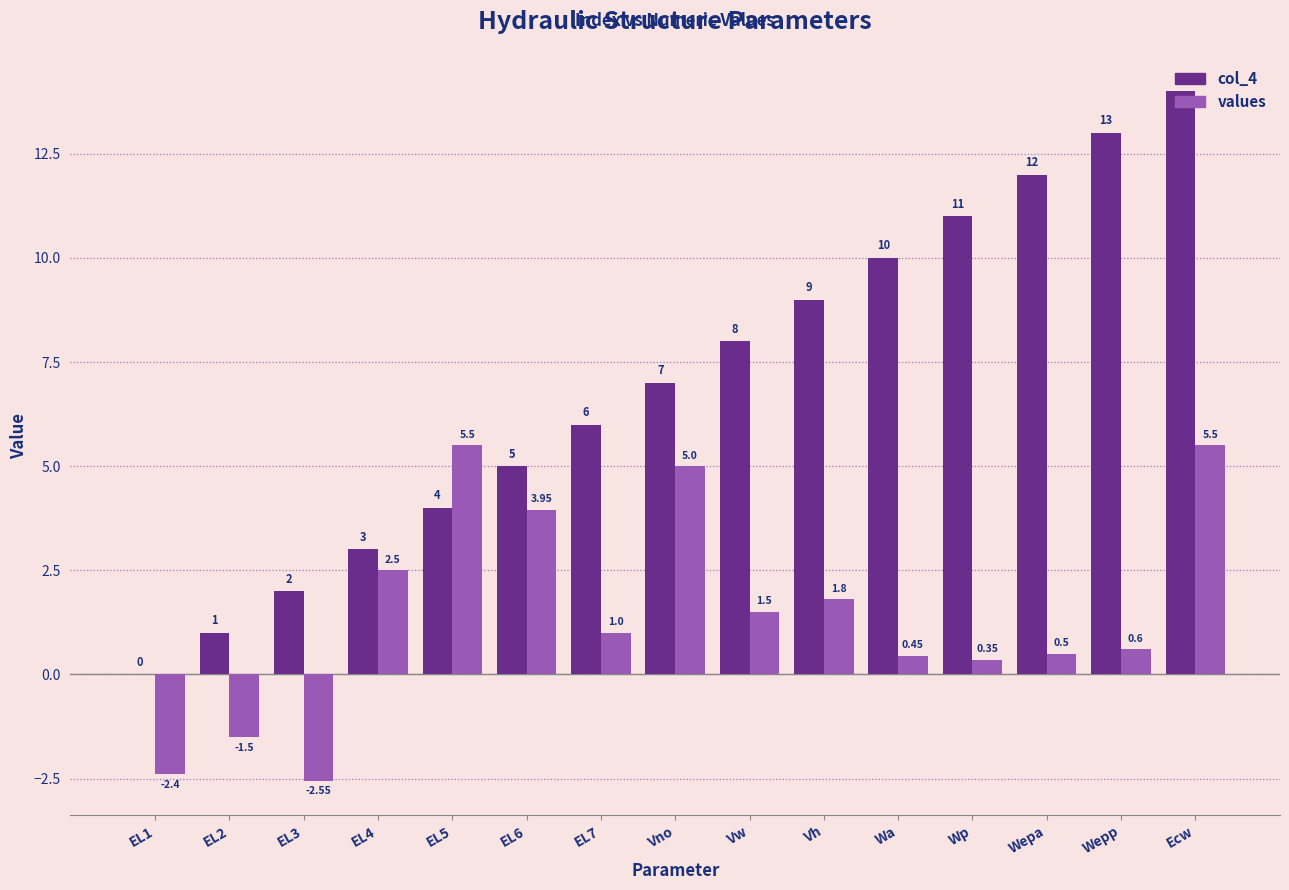

Which label corresponds to the largest value in the chart?

Ecw